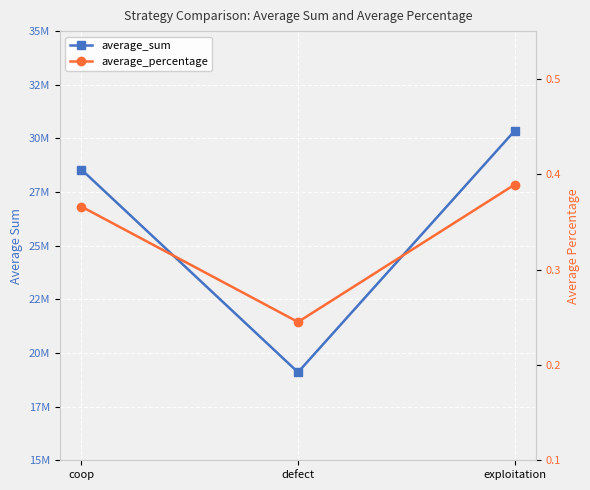

Between exploitation and defect, which is larger?

exploitation